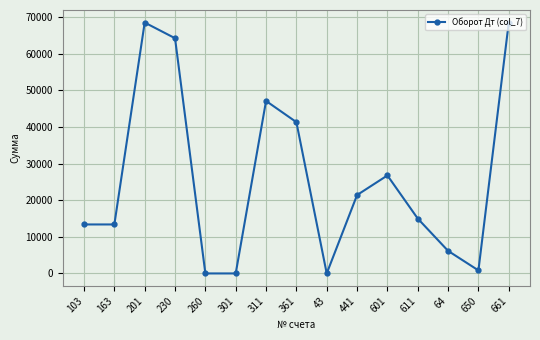

How many values are below 14980?

7